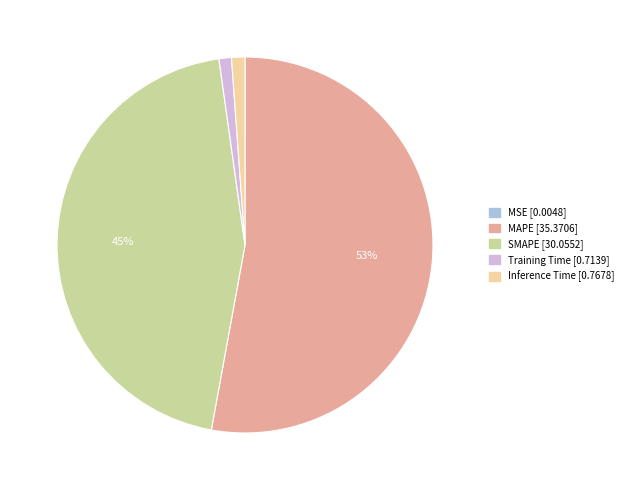

Is there a majority slice in this chart?

Yes